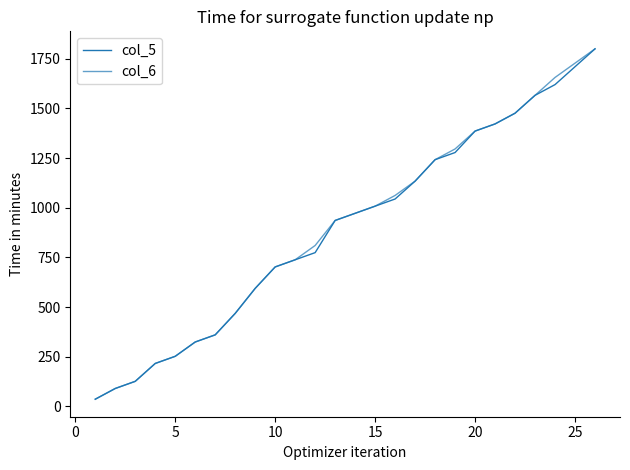

What is the difference between the maximum and minimum values in the col_6 series?

1764